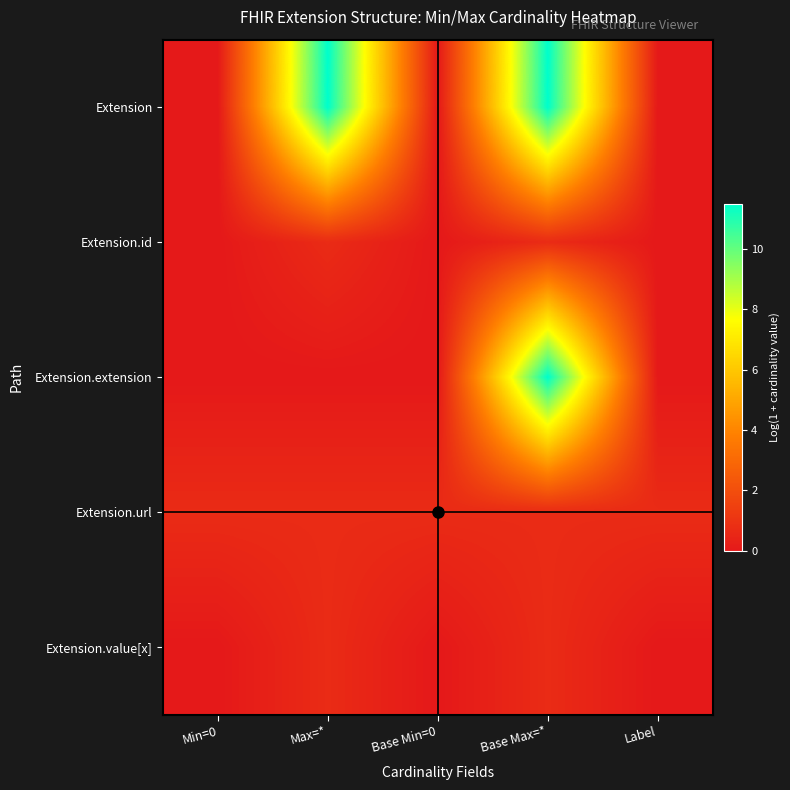

Reading left to right, what are all the values shown in this chart?

Extension: Min=0=0.0	Max=*=11.5	Base Min=0=0.0	Base Max=*=11.5	Label=0.0
Extension.id: Min=0=0.0	Max=*=0.7	Base Min=0=0.0	Base Max=*=0.7	Label=0.0
Extension.extension: Min=0=0.0	Max=*=0.0	Base Min=0=0.0	Base Max=*=11.5	Label=0.0
Extension.url: Min=0=0.7	Max=*=0.7	Base Min=0=0.7	Base Max=*=0.7	Label=0.7
Extension.value[x]: Min=0=0.0	Max=*=0.7	Base Min=0=0.0	Base Max=*=0.7	Label=0.0